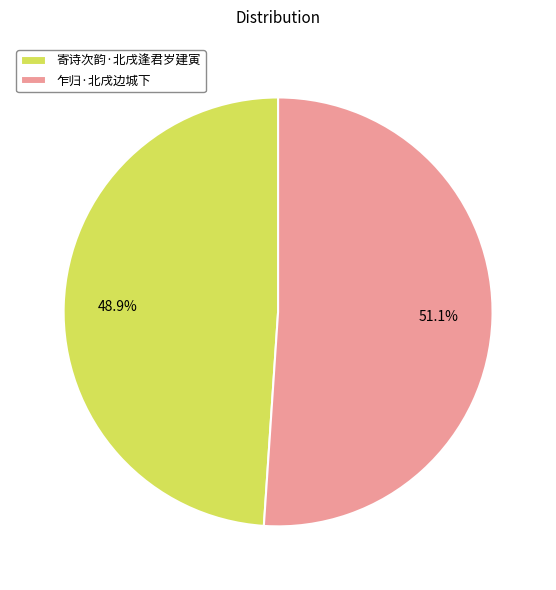

To the nearest percent, what percentage of the pie is 寄诗次韵·北戌逢君岁建寅?

49%